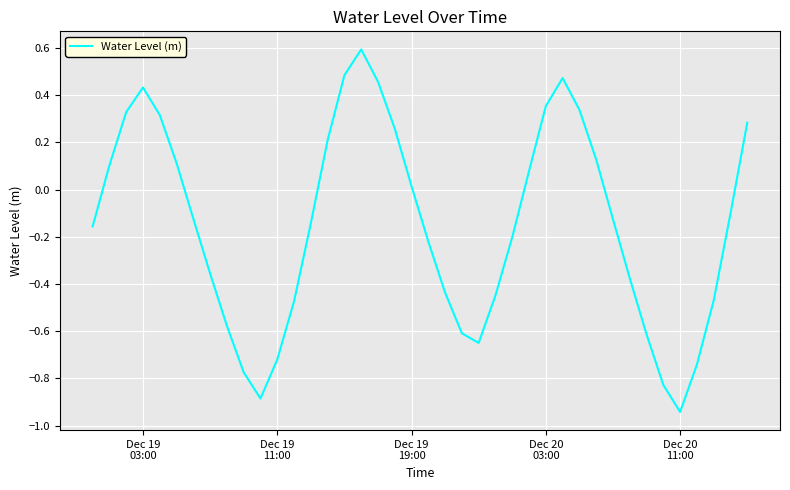

What is the difference between the maximum and minimum values?

1.5